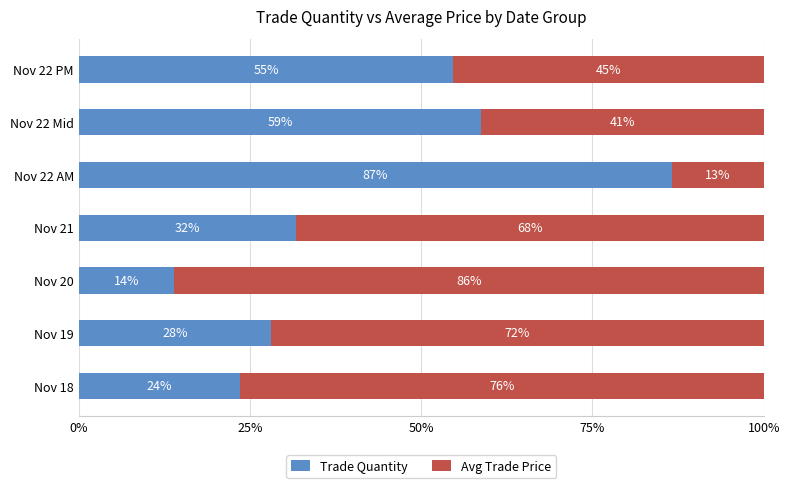

What is the total value across all series at Nov 22 AM?

100.0